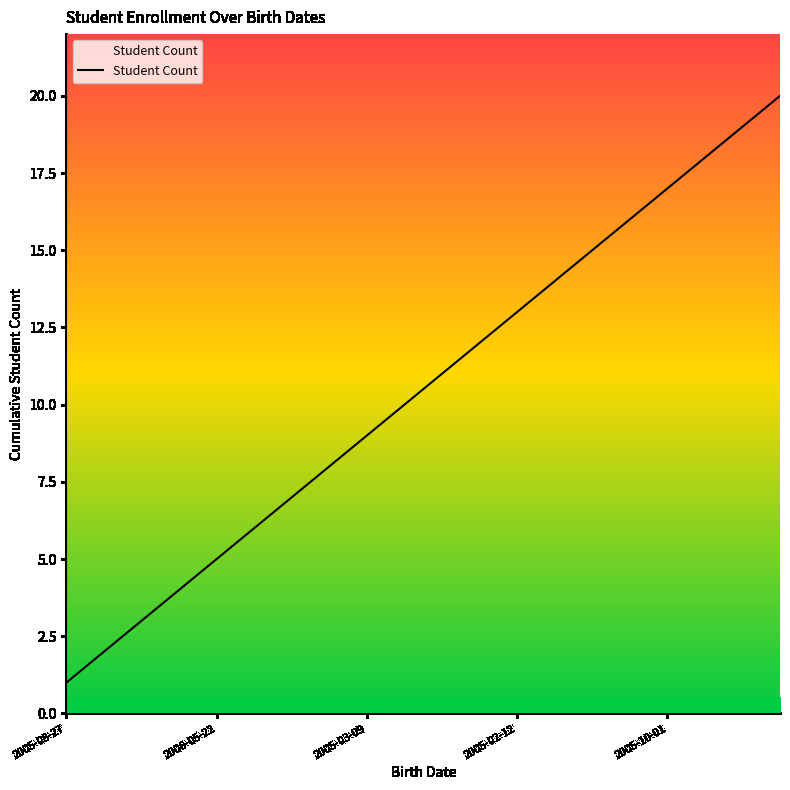

What is the greatest value displayed?

20